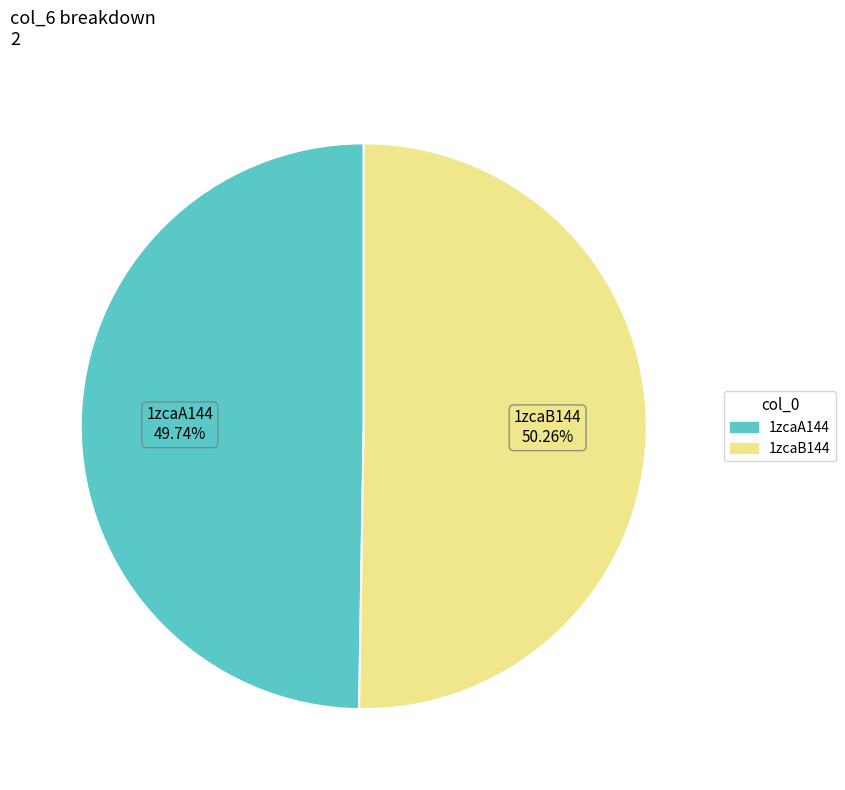

Rank the categories by value from highest to lowest.

1zcaB144, 1zcaA144